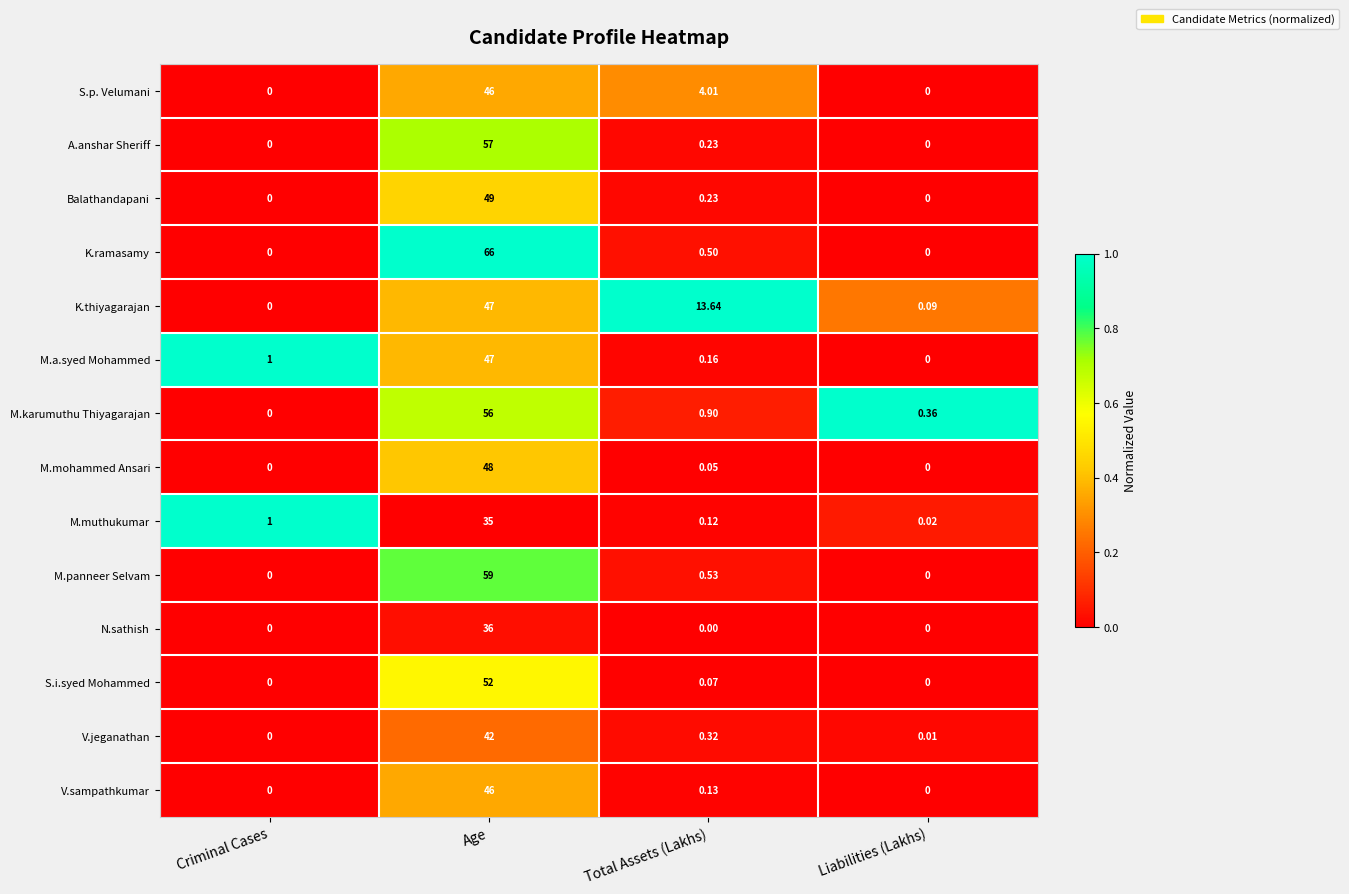

Which series changed the most between Criminal Cases and Liabilities (Lakhs)?

M.a.syed Mohammed